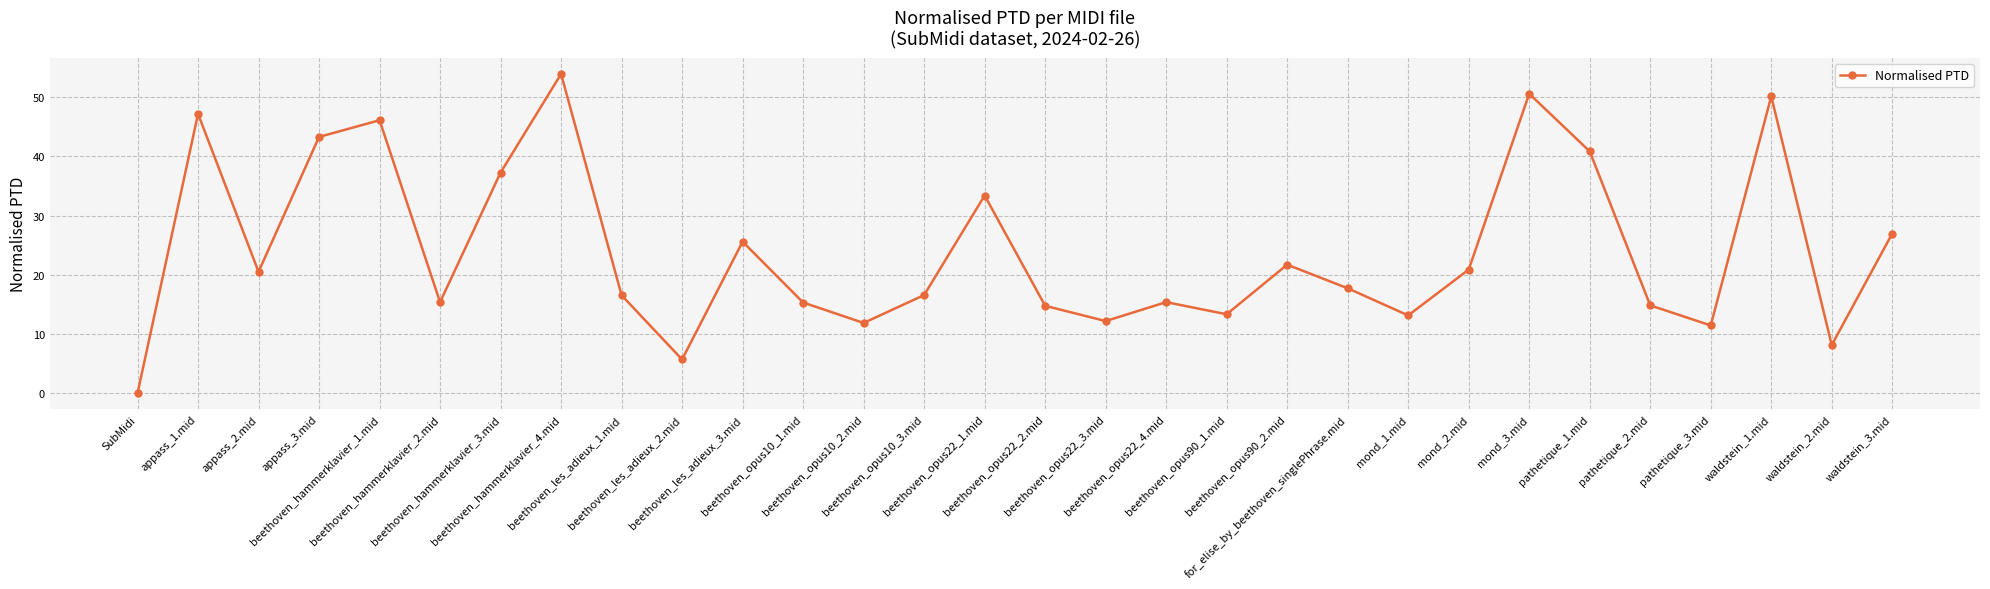

Which label corresponds to the largest value in the chart?

beethoven_hammerklavier_4.mid